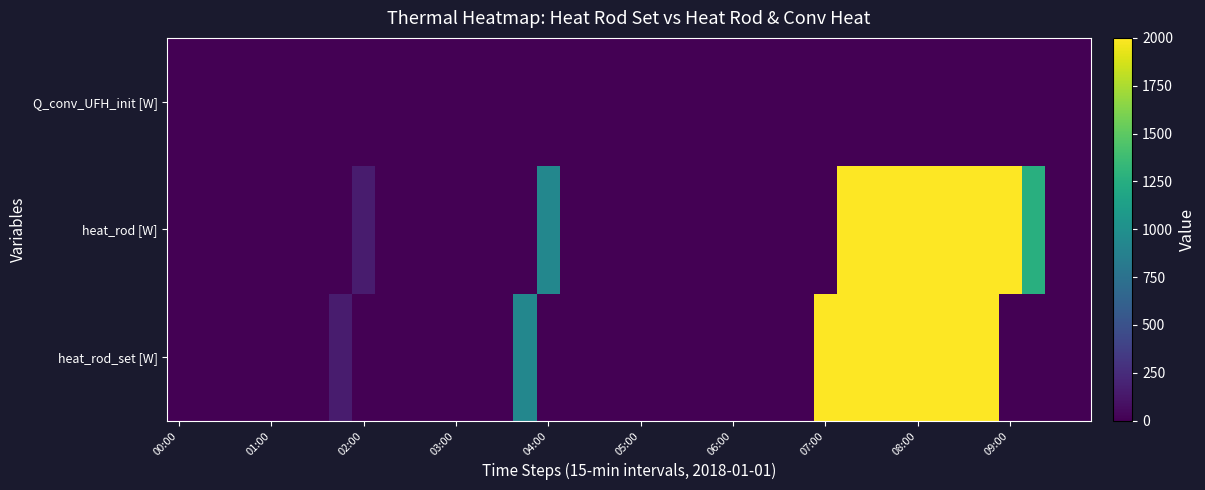

Rank the series by their maximum value, from lowest to highest.

Q_conv_UFH_init [W], heat_rod [W], heat_rod_set [W]